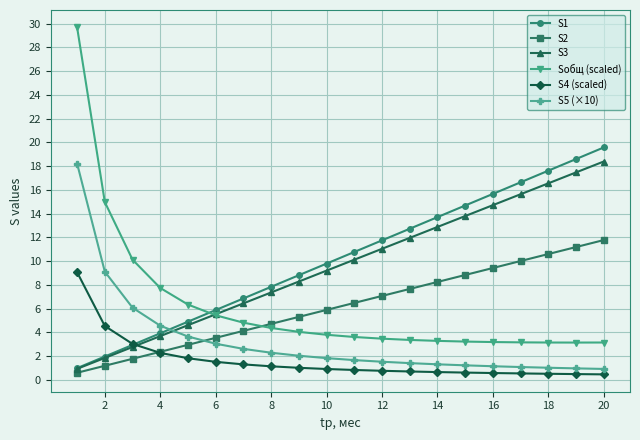

What are all the series names shown in the legend?

S1, S2, S3, Sобщ (scaled), S4 (scaled), S5 (×10)